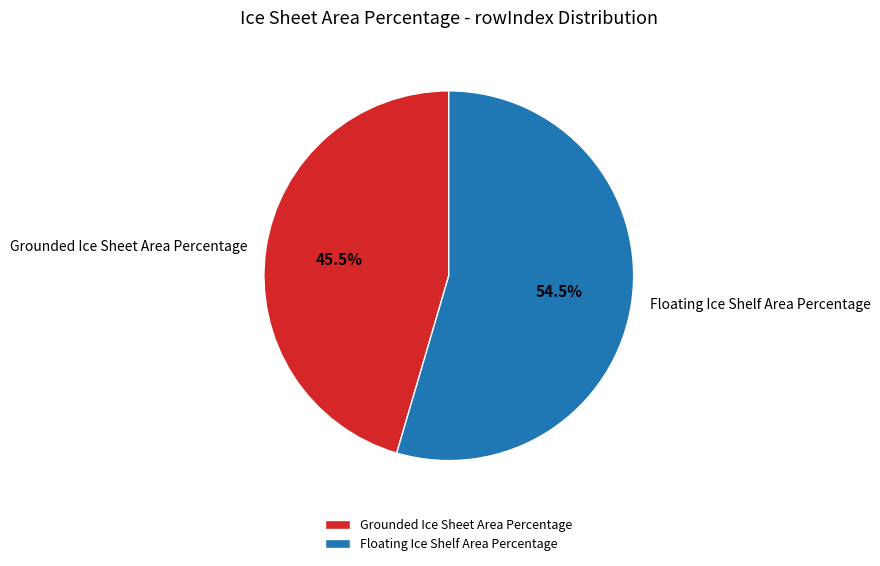

What is the ratio of the value at Grounded Ice Sheet Area Percentage to the value at Floating Ice Shelf Area Percentage?

0.8